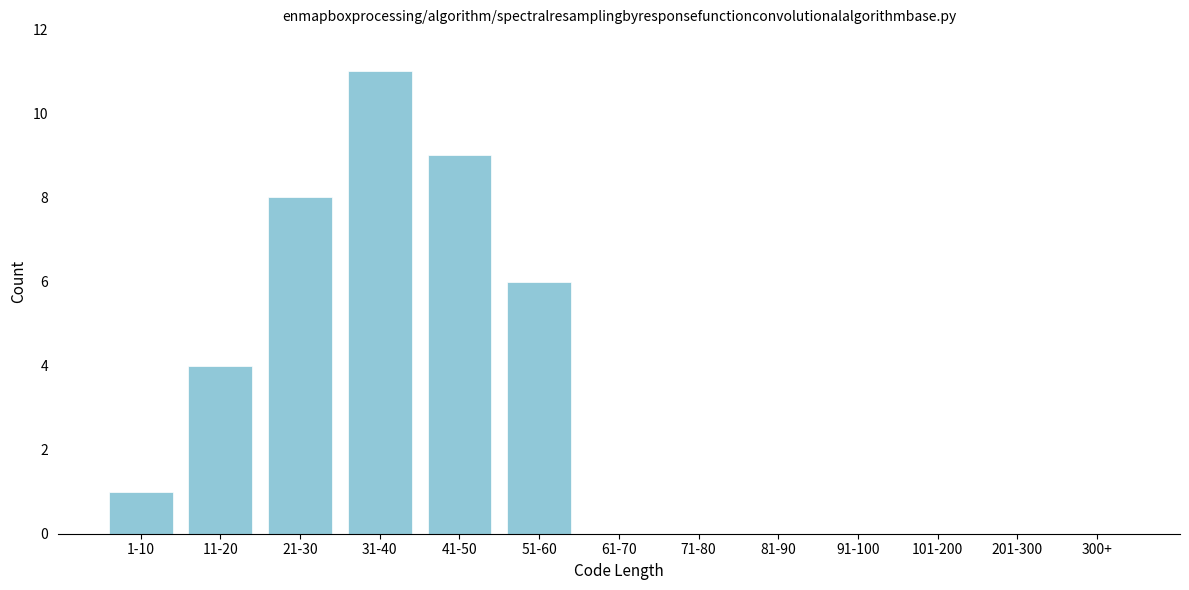

Reading right to left, list all the values displayed in this chart.

300+=0	201-300=0	101-200=0	91-100=0	81-90=0	71-80=0	61-70=0	51-60=6	41-50=9	31-40=11	21-30=8	11-20=4	1-10=1